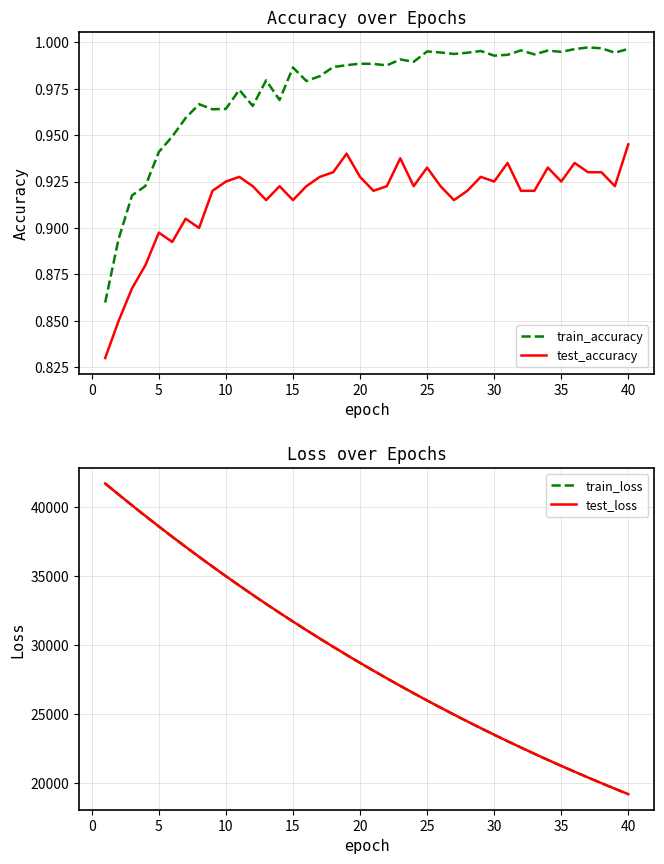

True or false: test_accuracy and train_accuracy cross at least once.

False